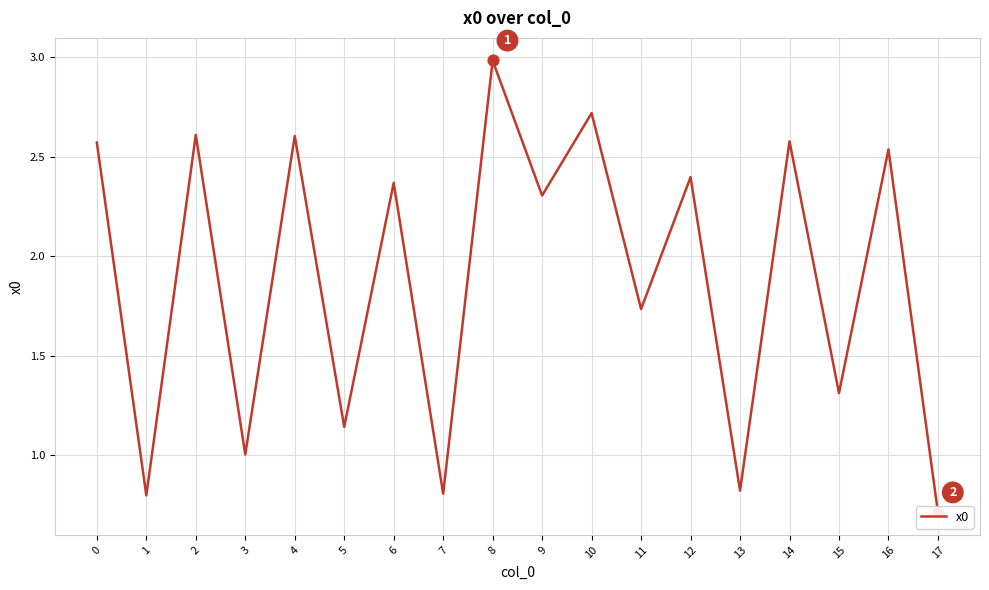

What is the change in value from 2 to 12?

-0.2